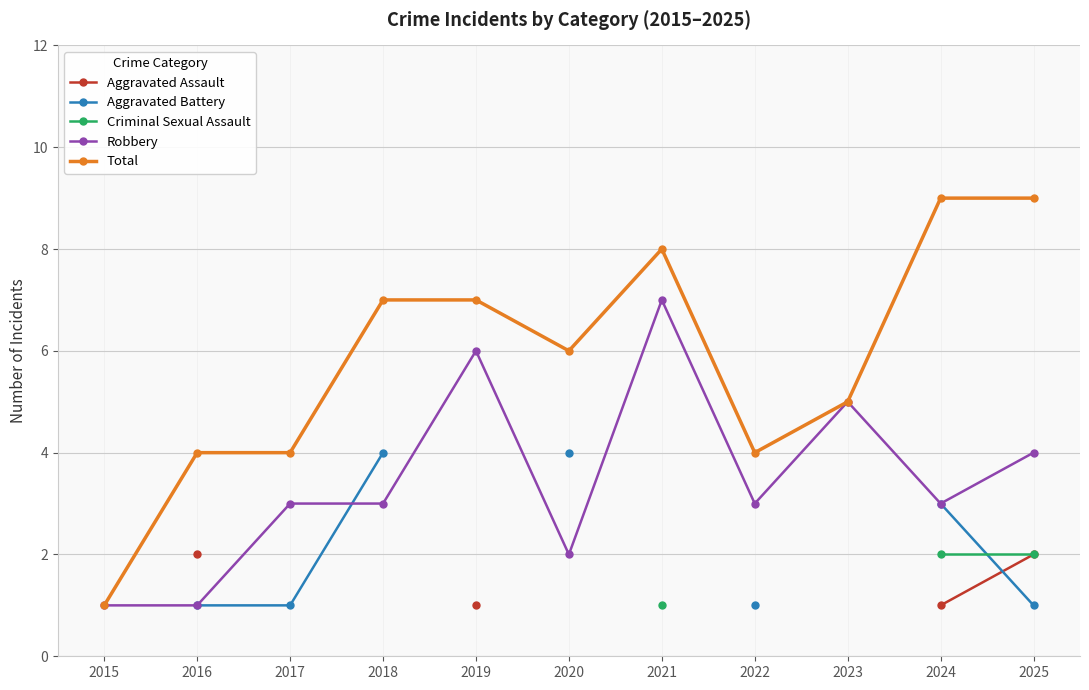

What are all the series names shown in the legend?

Aggravated Assault, Aggravated Battery, Criminal Sexual Assault, Robbery, Total